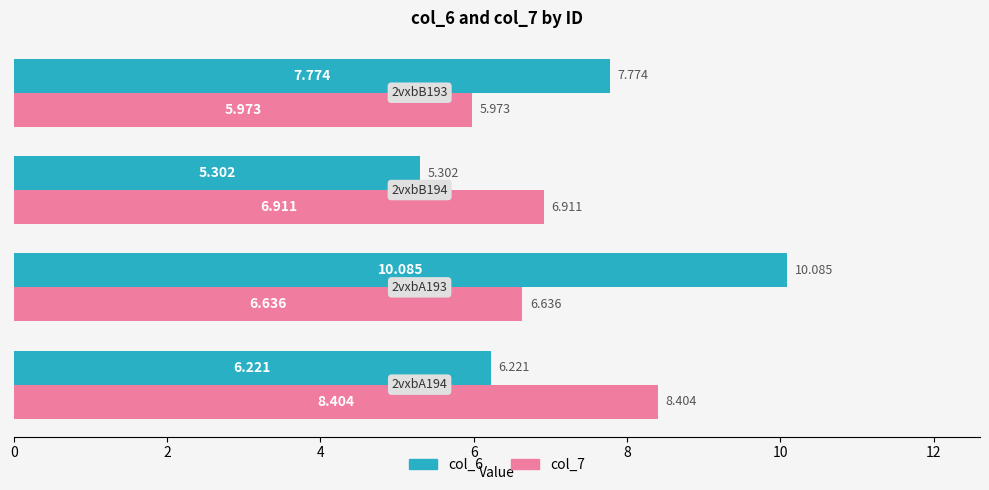

How many distinct data groups are displayed?

2